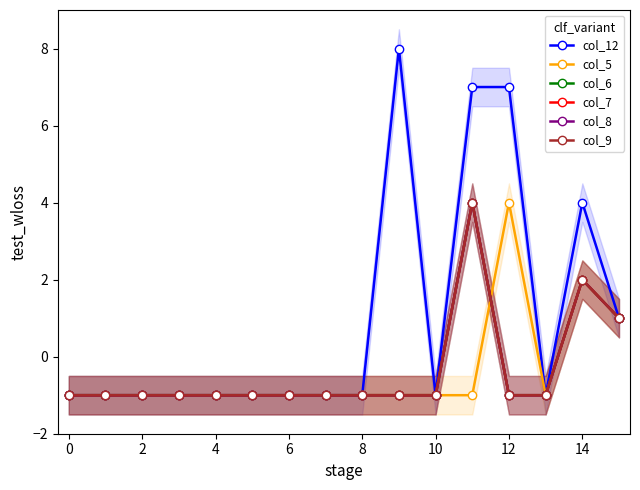

Read the col_7 value at 6.

-1